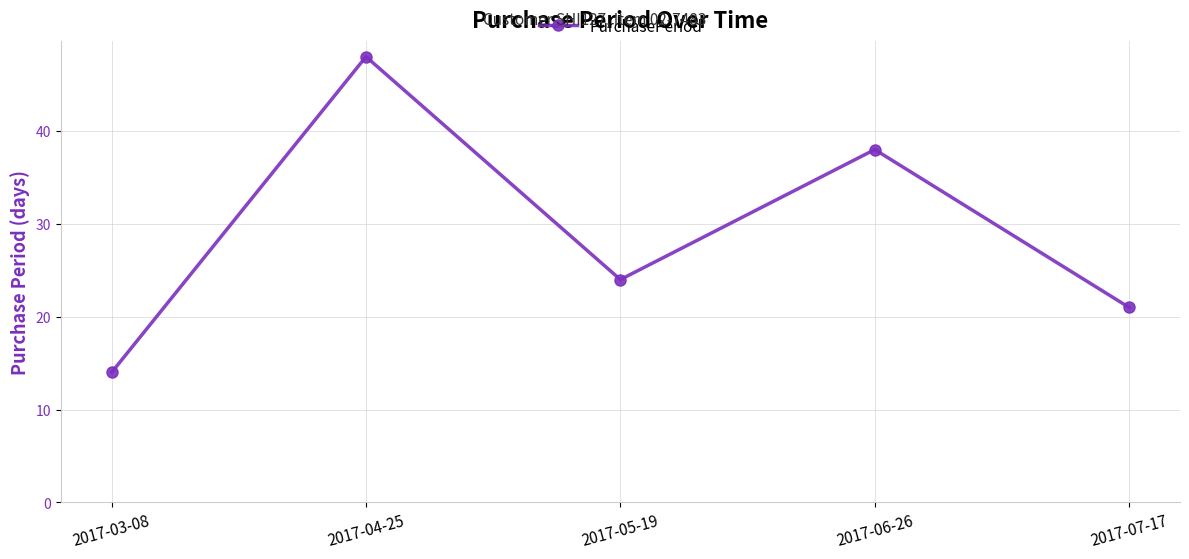

Reading left to right, what are all the values shown in this chart?

14	48	24	38	21